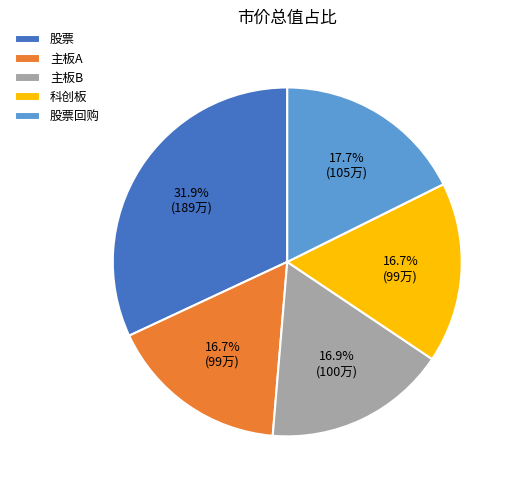

The 主板A slice represents 17% of the pie. True or false?

True